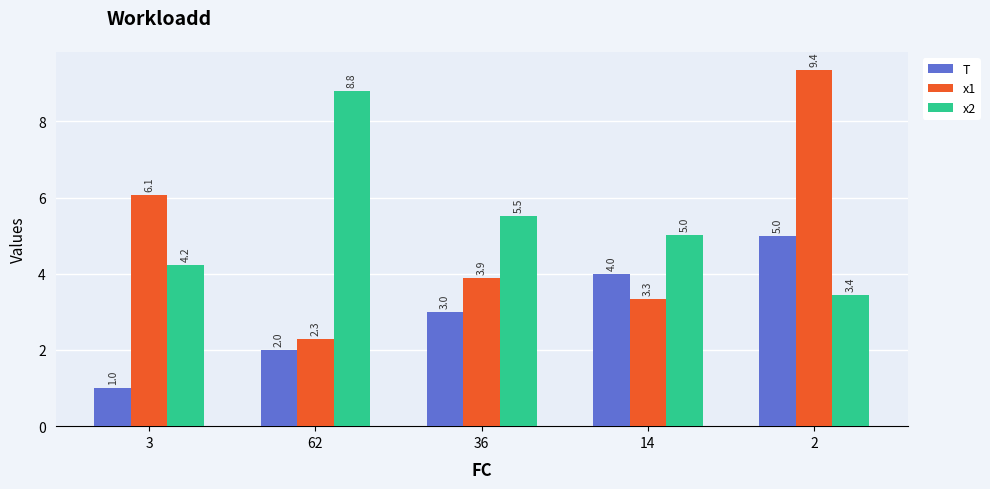

Reading right to left, extract all data points from this chart.

T: 2=5.0	14=4.0	36=3.0	62=2.0	3=1.0
x1: 2=9.4	14=3.3	36=3.9	62=2.3	3=6.1
x2: 2=3.4	14=5.0	36=5.5	62=8.8	3=4.2